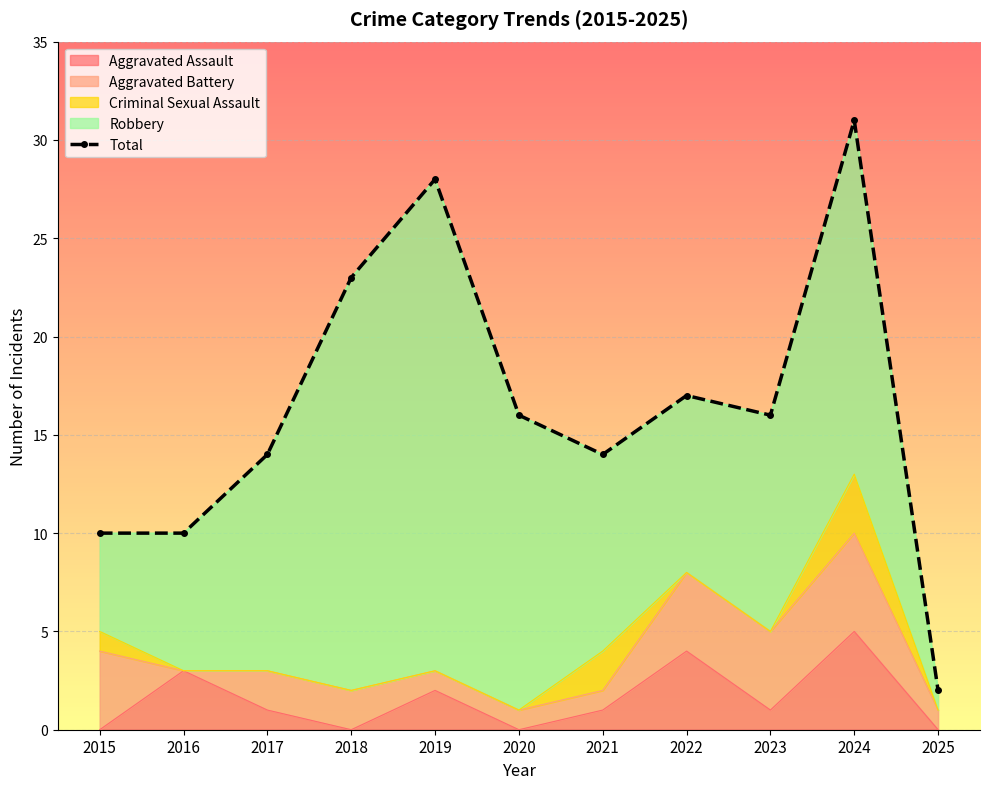

What is the difference between the maximum and minimum values?

29